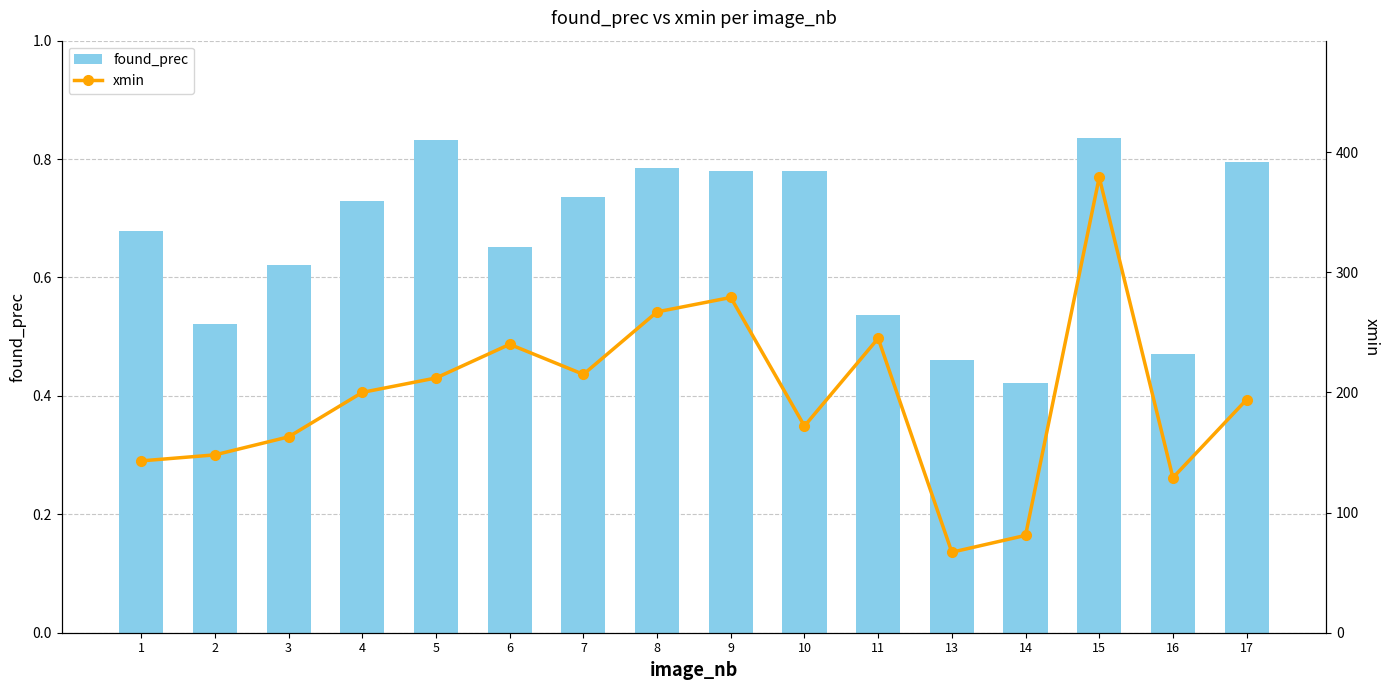

What is the total value across all series at 6?

240.7